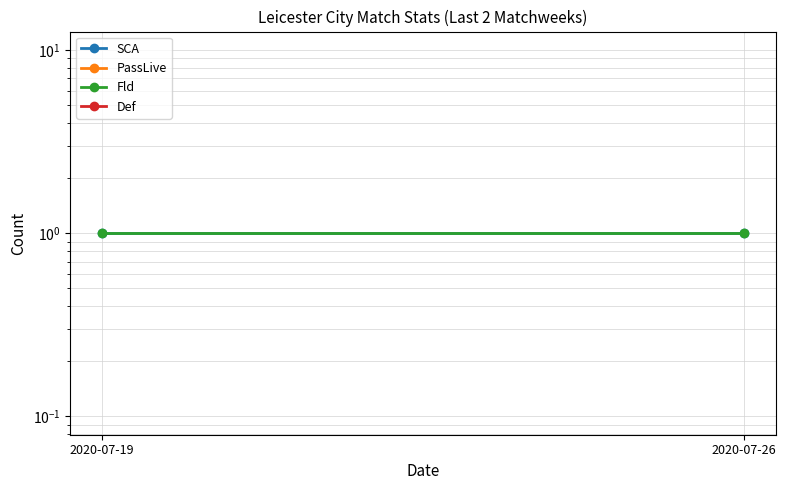

Is this an area chart (filled region under the line)?

No